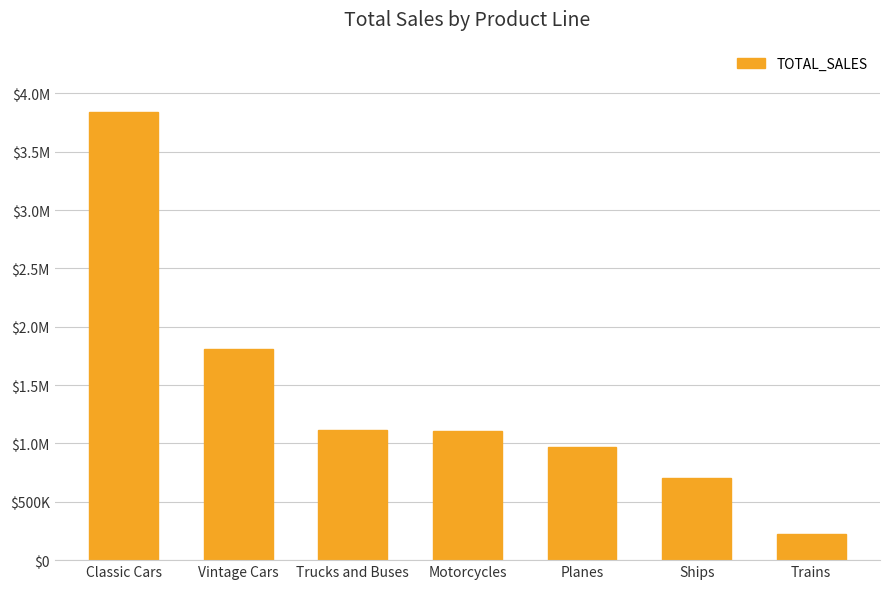

Are the bars horizontal?

No